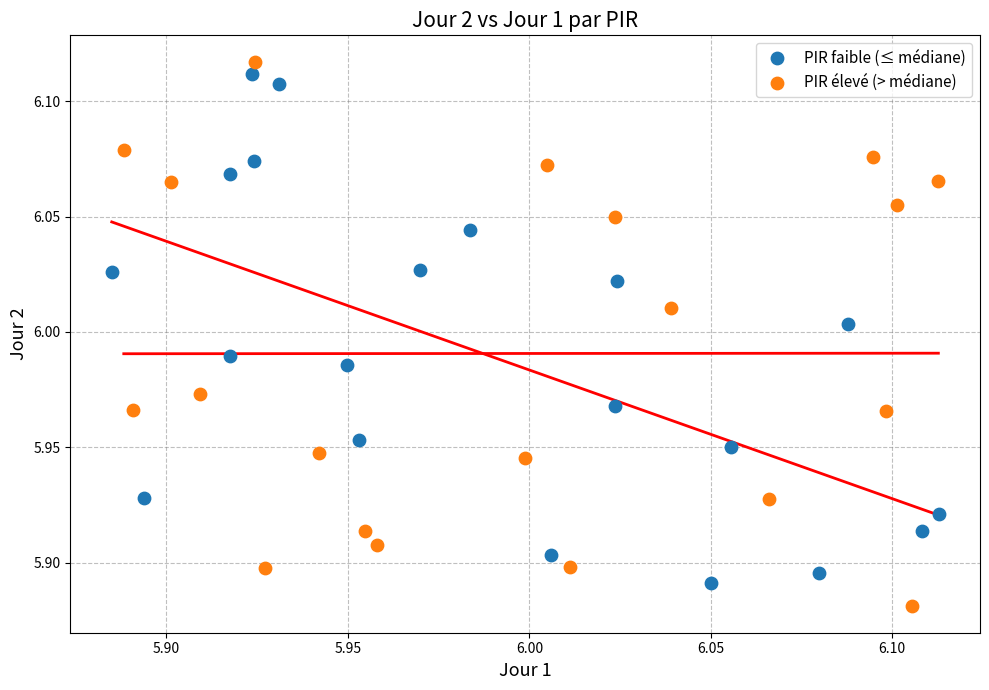

What are all the series names shown in the legend?

PIR faible (≤ médiane), PIR élevé (> médiane)